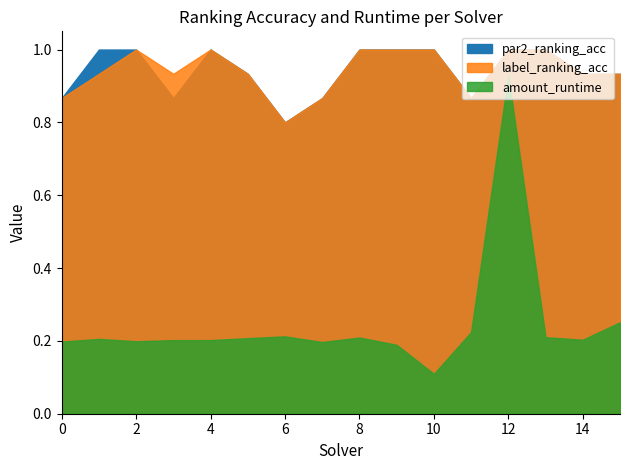

What is the difference between the maximum and minimum values in the label_ranking_acc series?

0.2